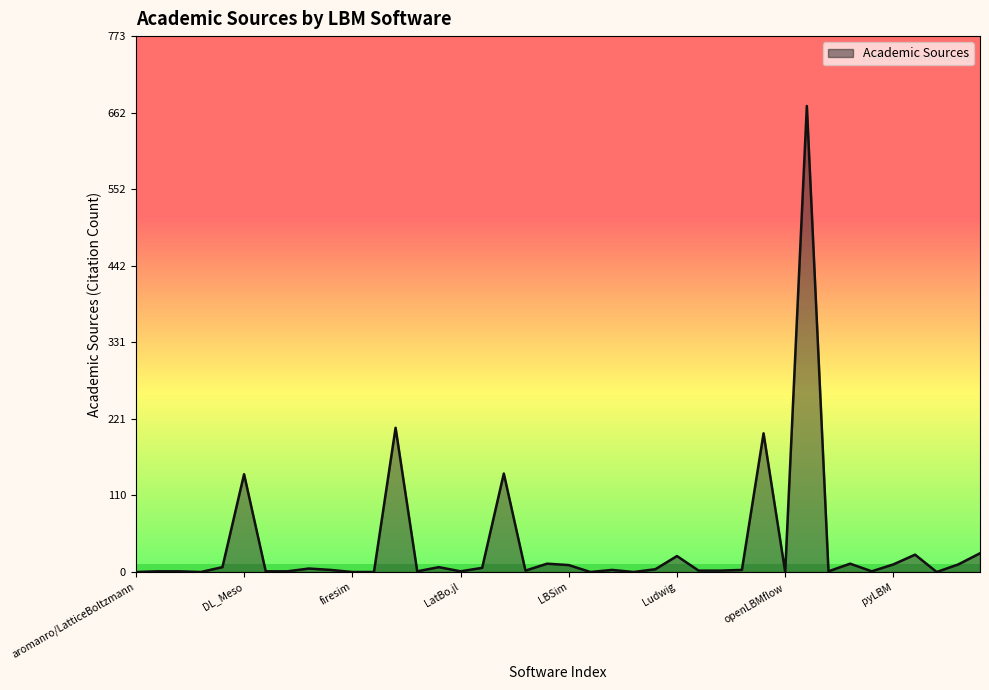

What is the greatest value displayed?

672